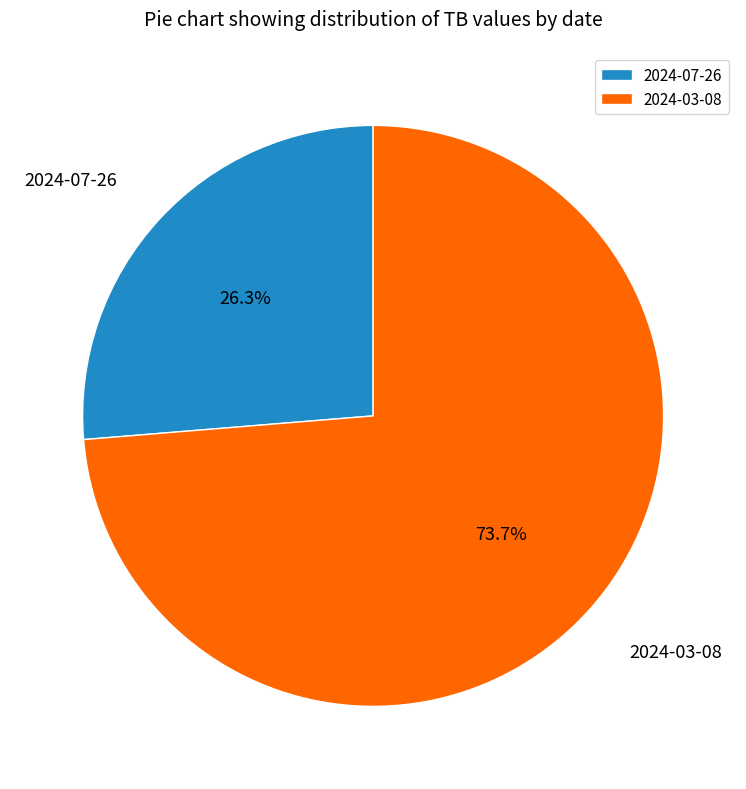

What is the majority slice?

2024-03-08